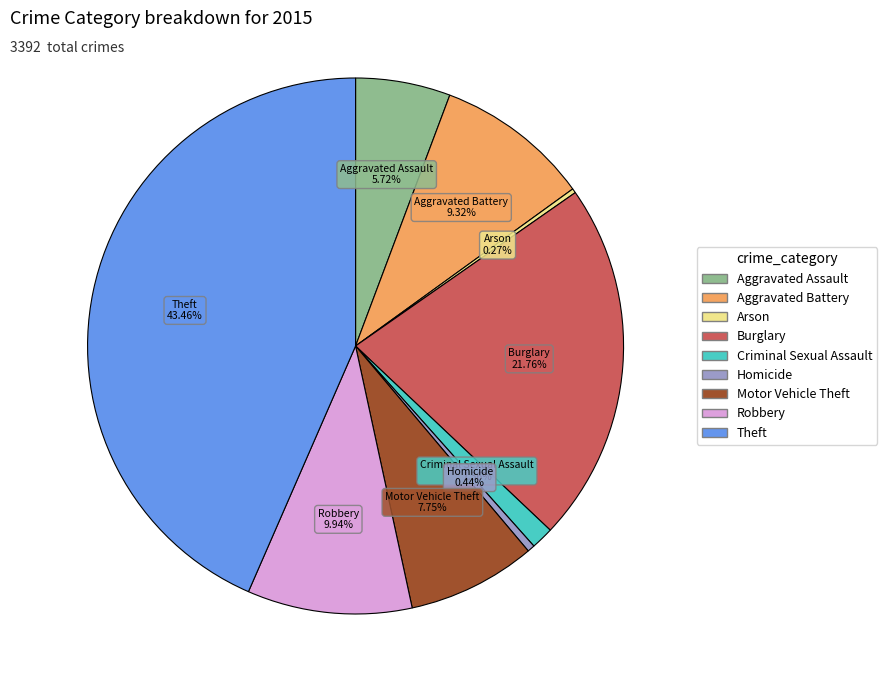

Approximately how many times larger is the value at Aggravated Battery compared to Motor Vehicle Theft?

1.2